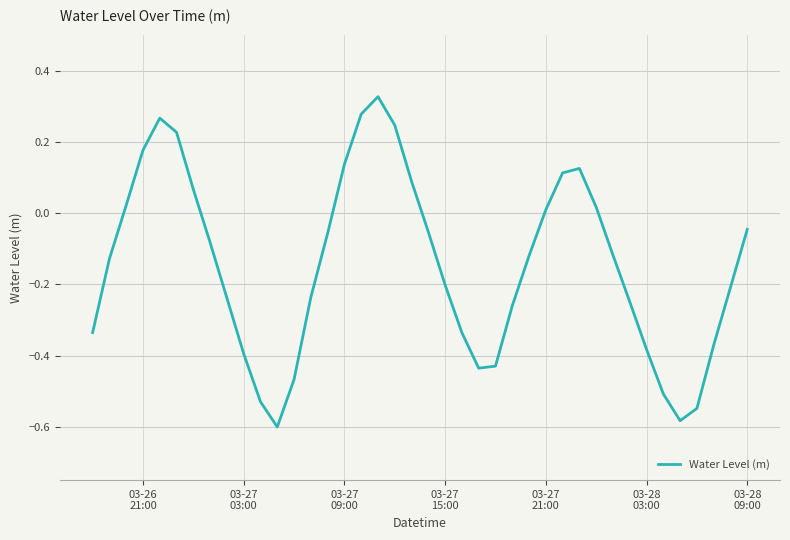

What is the difference between the maximum and minimum values?

0.9